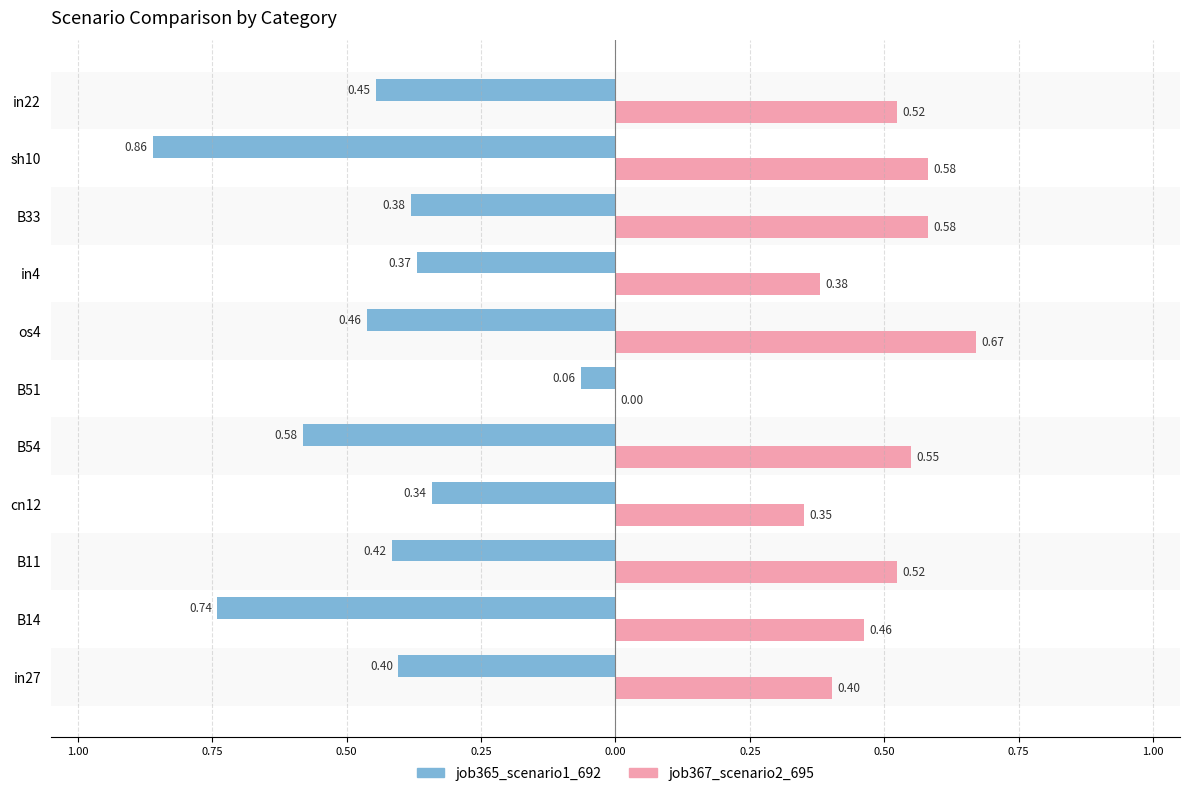

Count the job367_scenario2_695 values in the range 0 to 1.

11